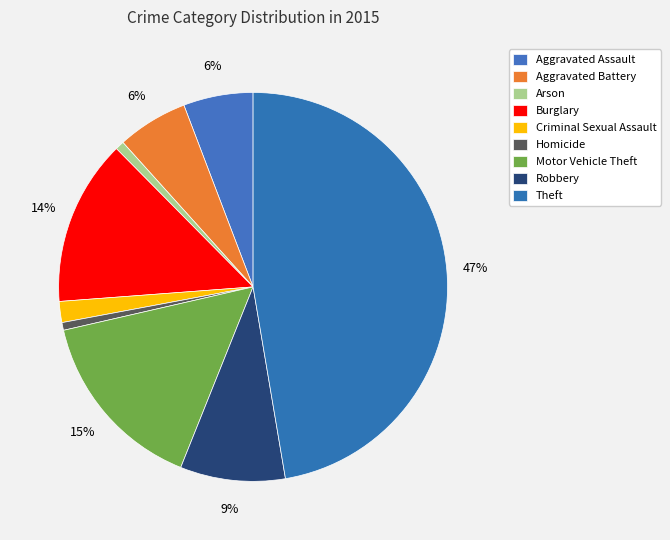

Count the number of slices in the pie.

9